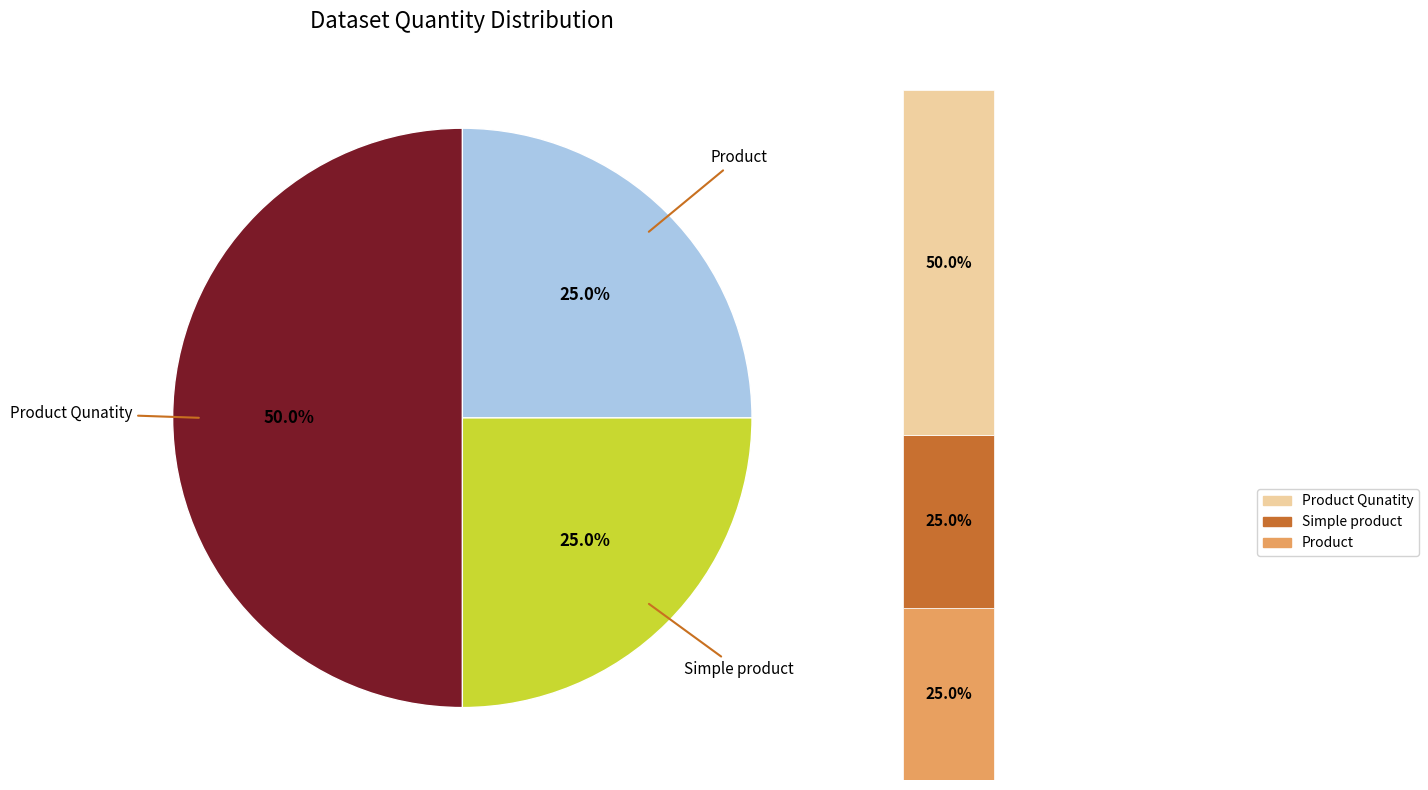

To the nearest percent, what is the difference between the Product Qunatity and Simple product slice percentages?

25%